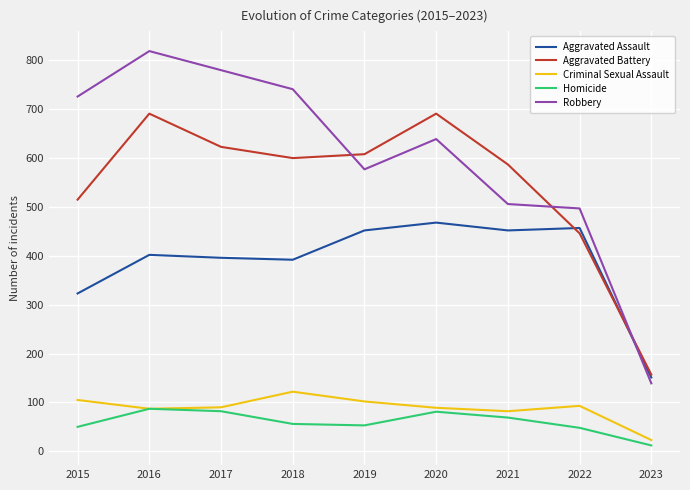

Which series has the widest spread of values?

Robbery